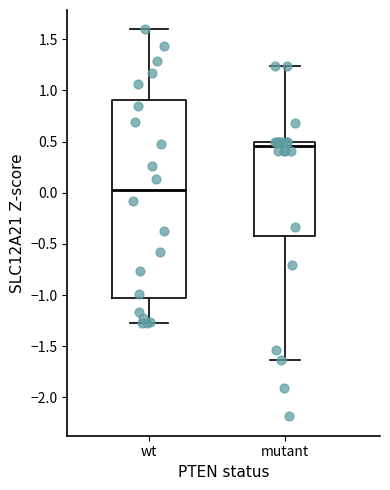

Comparing the boxes themselves (not the whiskers), which one is the tallest?

wt